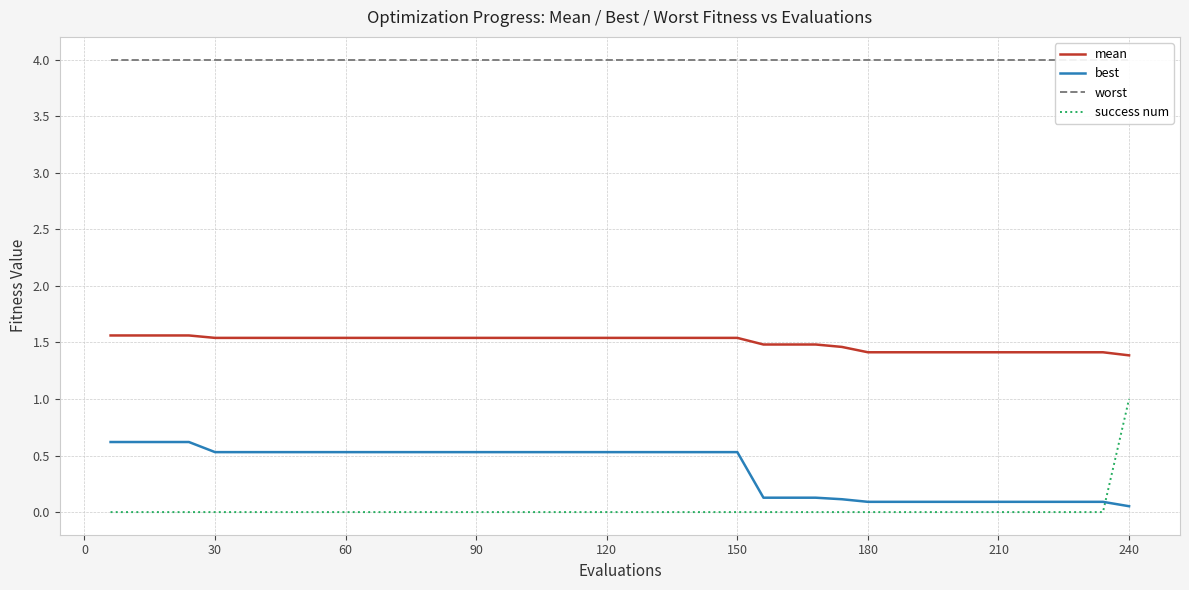

Which series has the widest spread of values?

success num